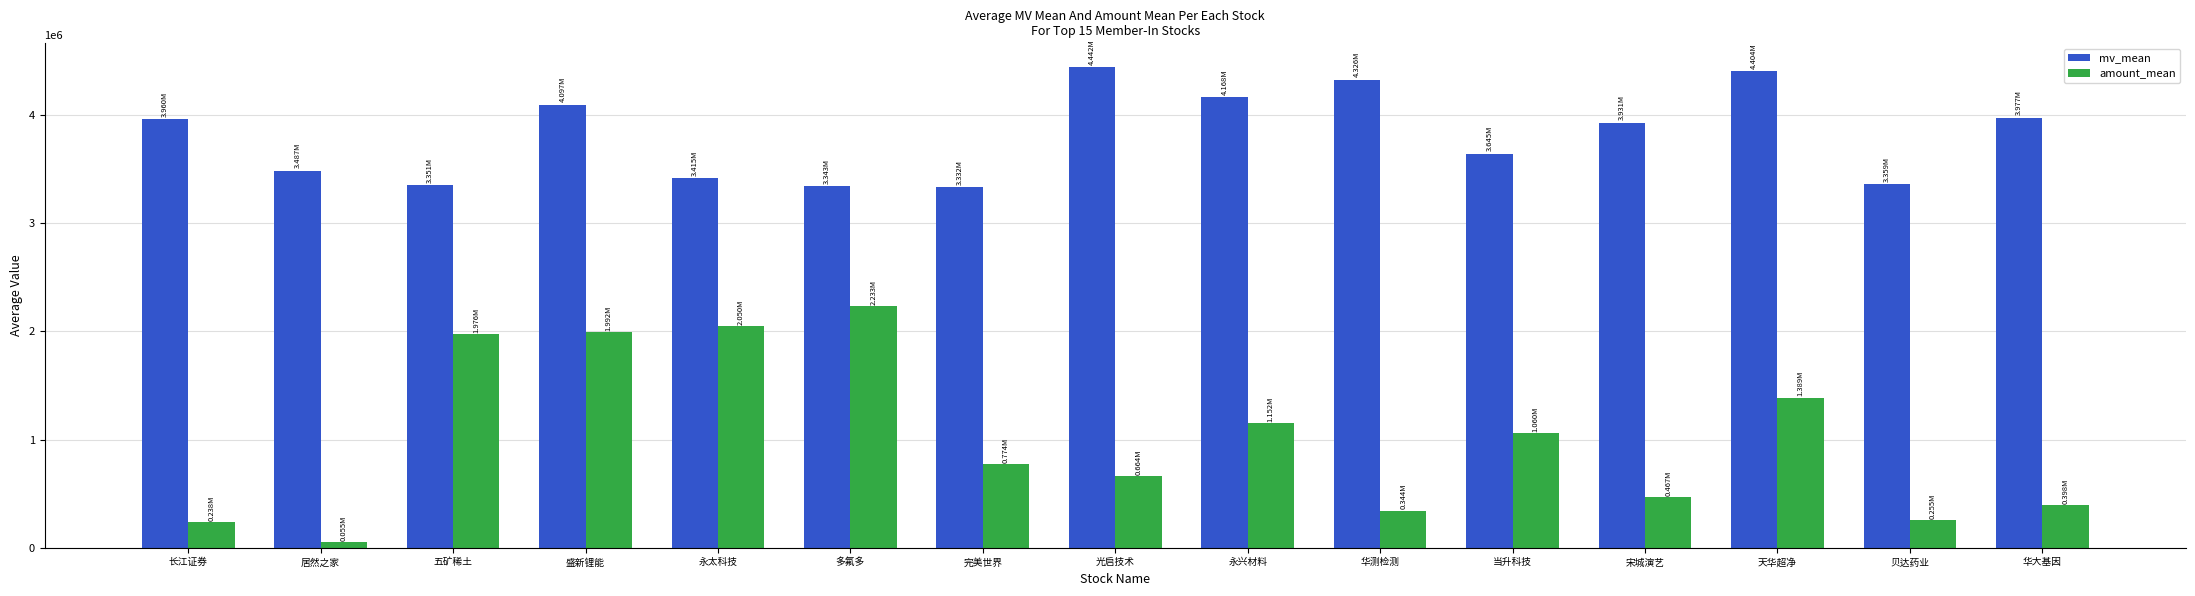

At 长江证券, list the series in order from largest to smallest.

mv_mean, amount_mean